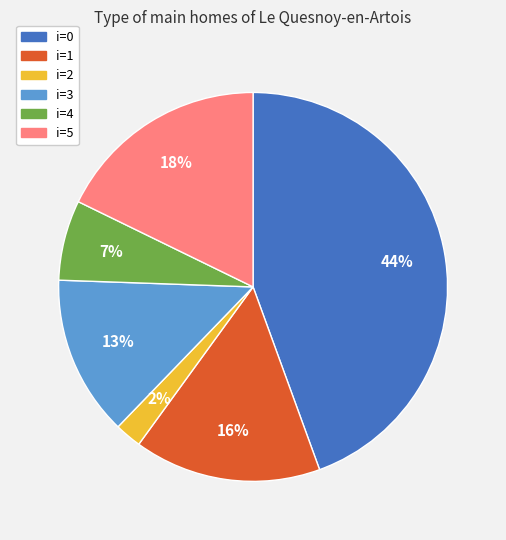

To the nearest percent, what is the average slice percentage?

17%